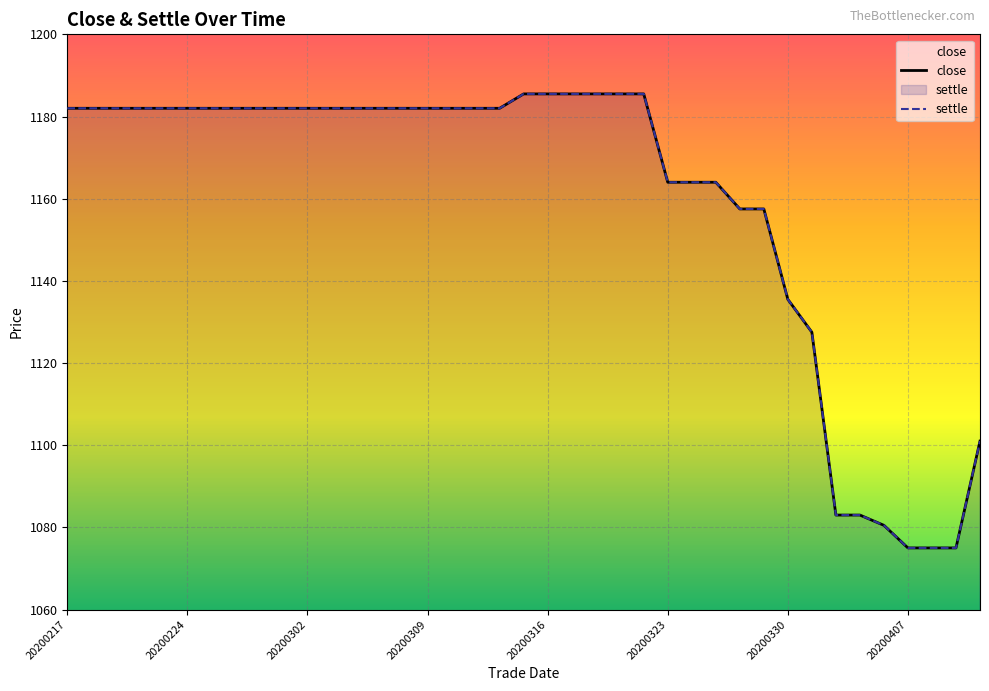

At which label is settle closest to 1130?

31